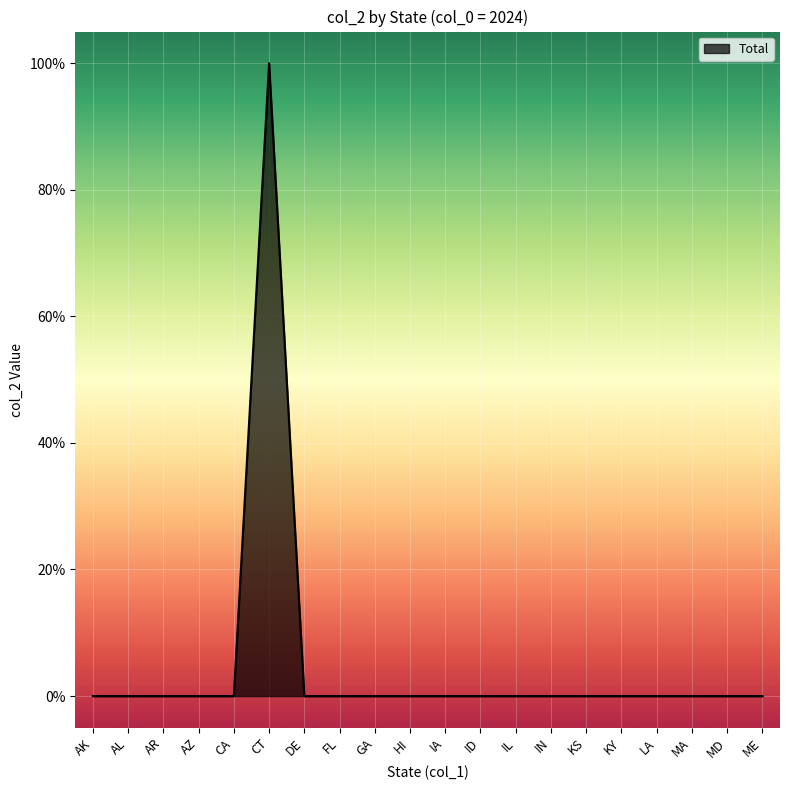

Reading left to right, transcribe all the data shown in this chart.

AK=0	AL=0	AR=0	AZ=0	CA=0	CT=1	DE=0	FL=0	GA=0	HI=0	IA=0	ID=0	IL=0	IN=0	KS=0	KY=0	LA=0	MA=0	MD=0	ME=0